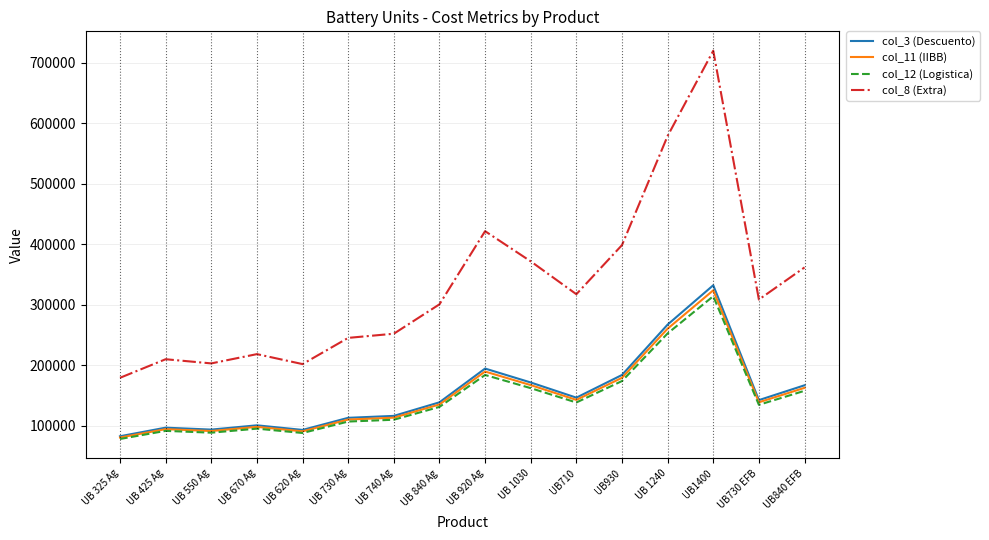

What is the average value of the col_3 (Descuento) series?

152721.1